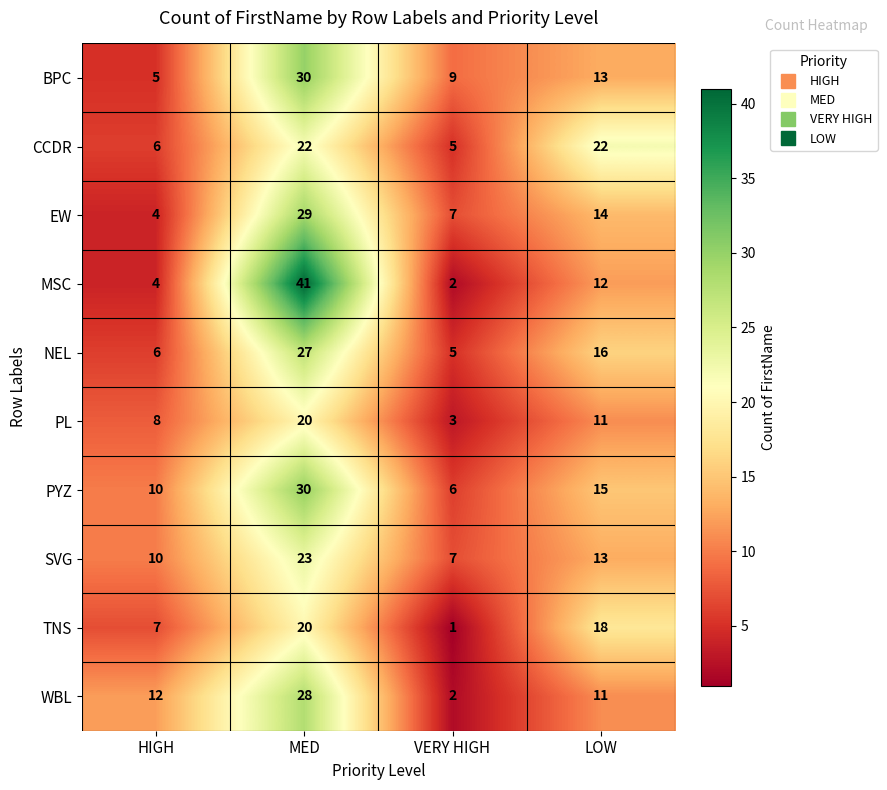

At which label does SVG reach its peak?

MED